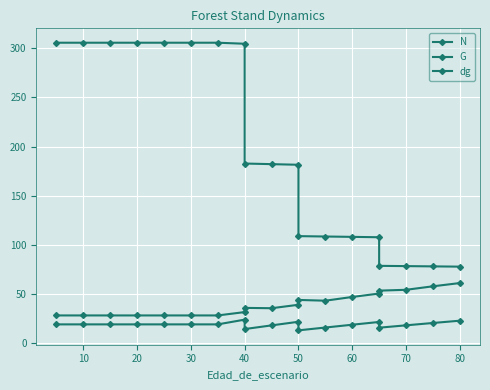

Which series has the largest total across all categories?

N